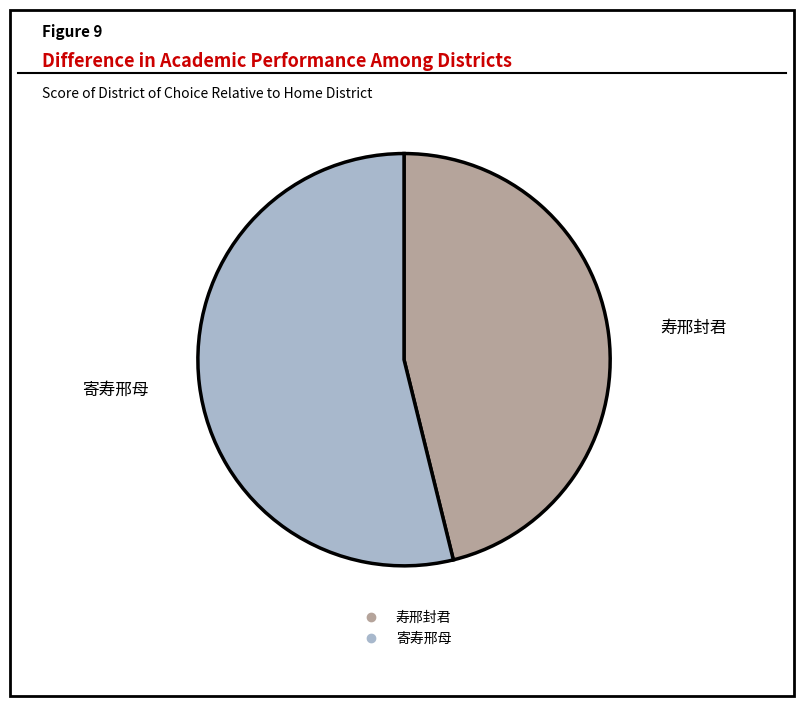

Is the sum of 寿邢封君 and 寄寿邢母 greater than half?

Yes